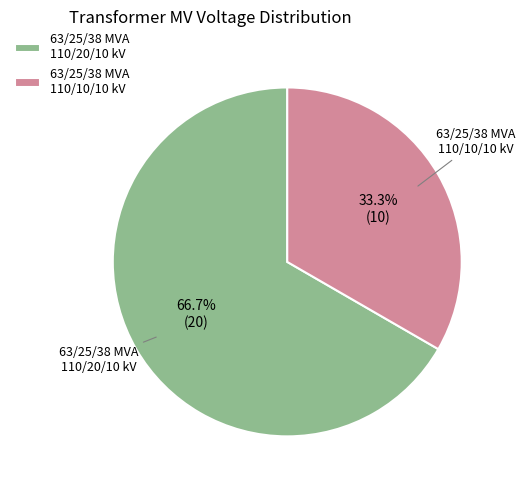

What is the total percentage of 63/25/38 MVA 110/10/10 kV and 63/25/38 MVA 110/20/10 kV?

100.0%